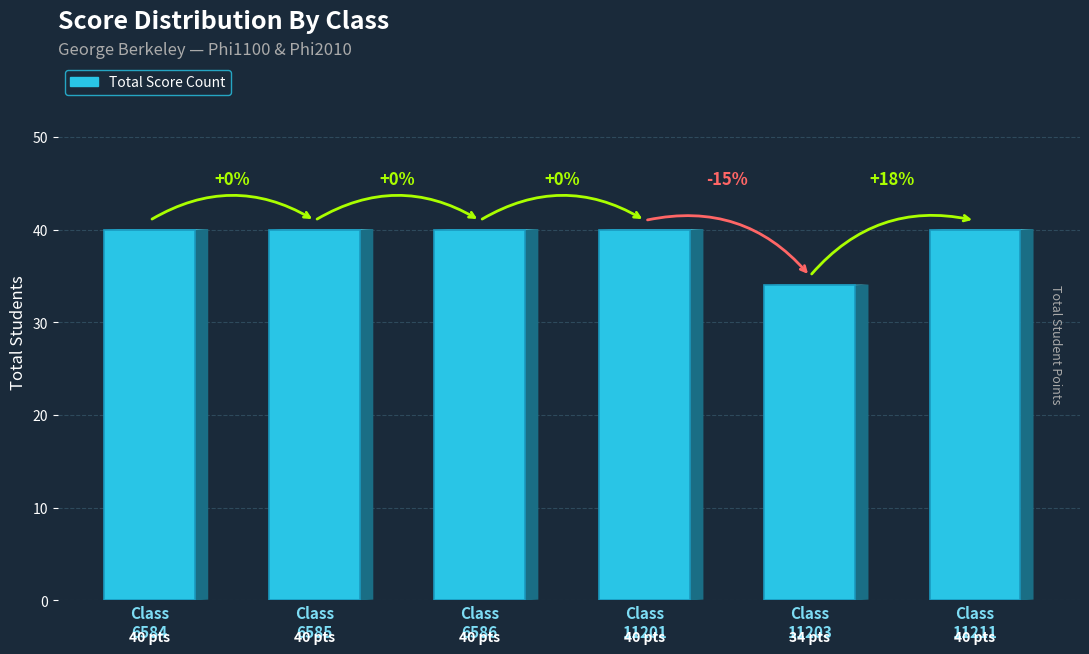

What is the value of the 2nd bar from the left?

40